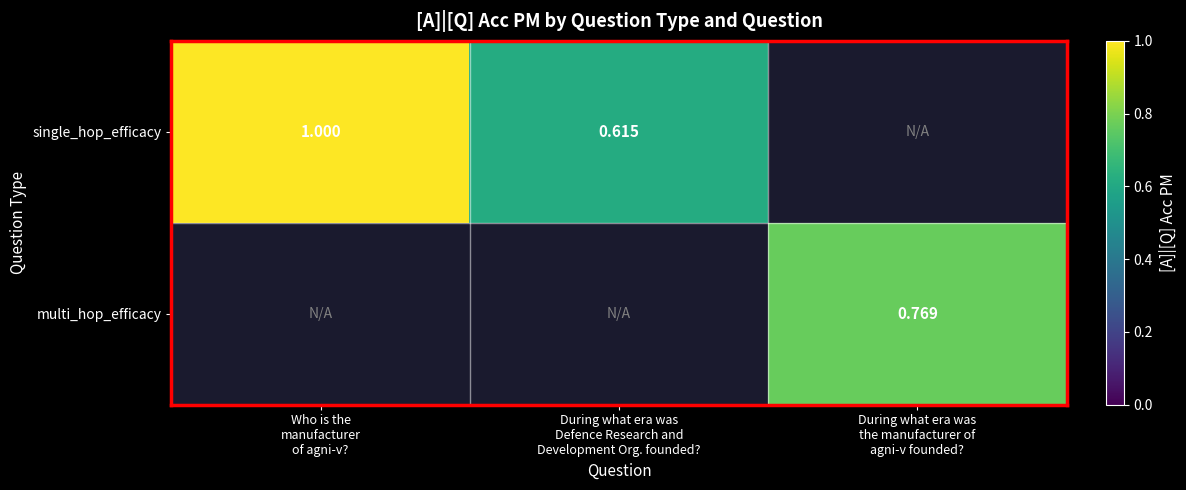

What is the lowest value of the single_hop_efficacy series?

0.6